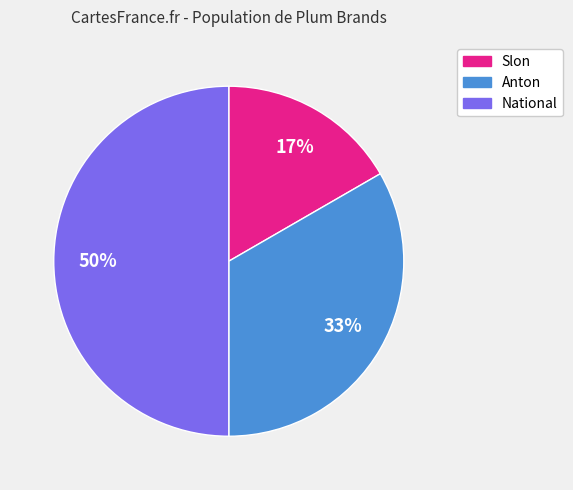

How many slices are in this pie chart?

3